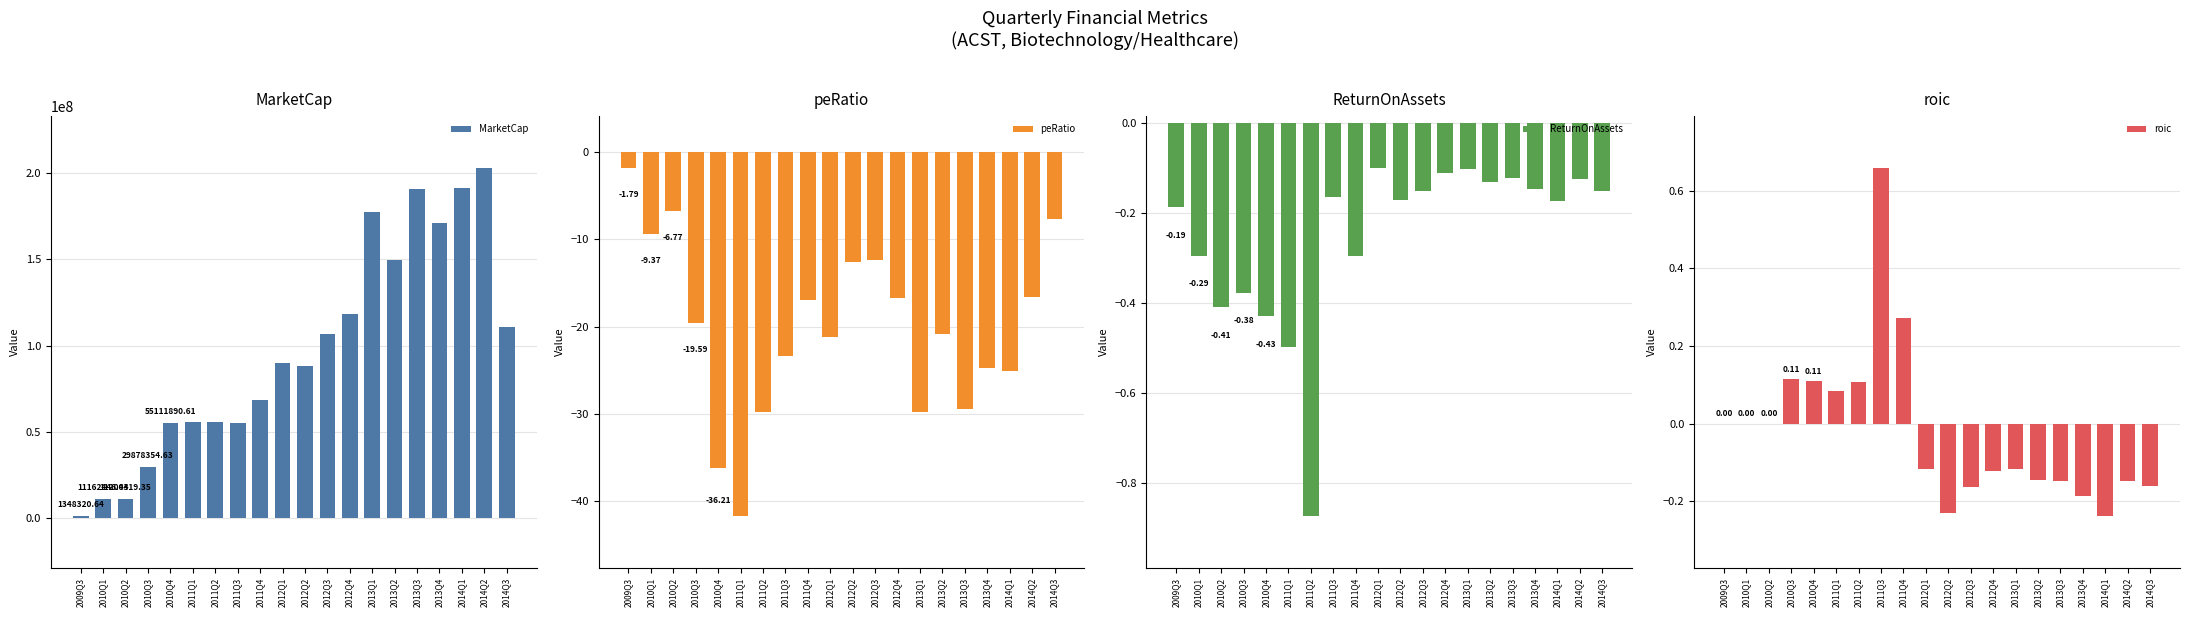

Which series has the widest spread of values?

MarketCap